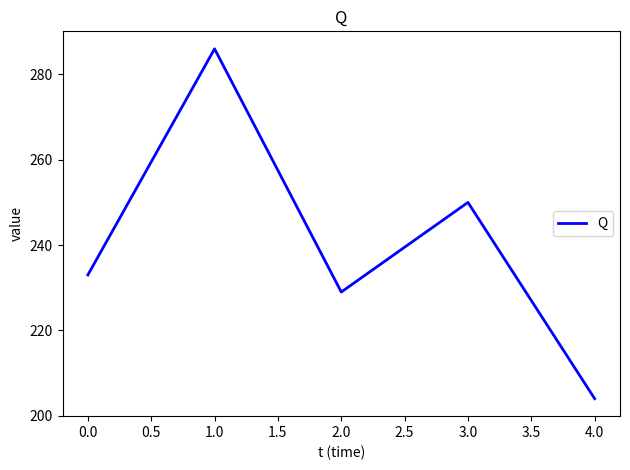

What is the difference between the maximum and minimum values?

82